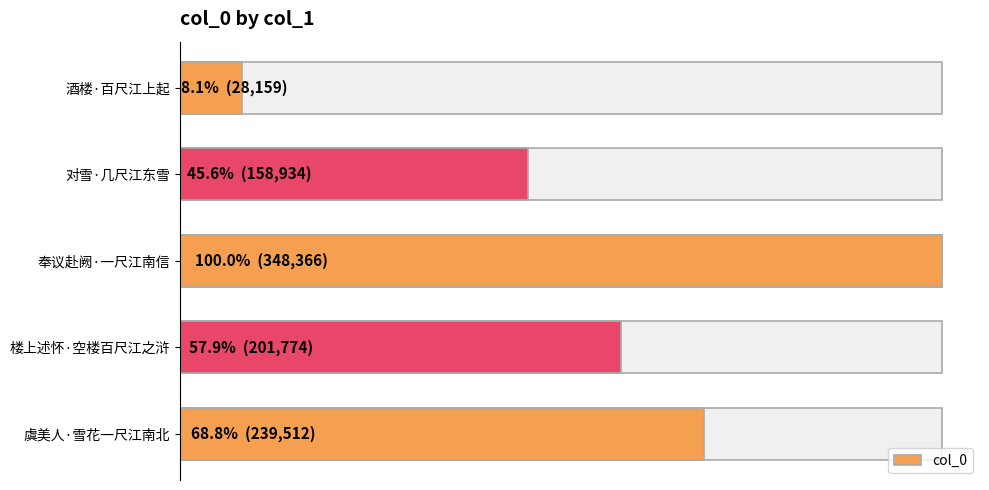

True or false: the data shows 291515 at 楼上述怀·空楼百尺江之浒.

False